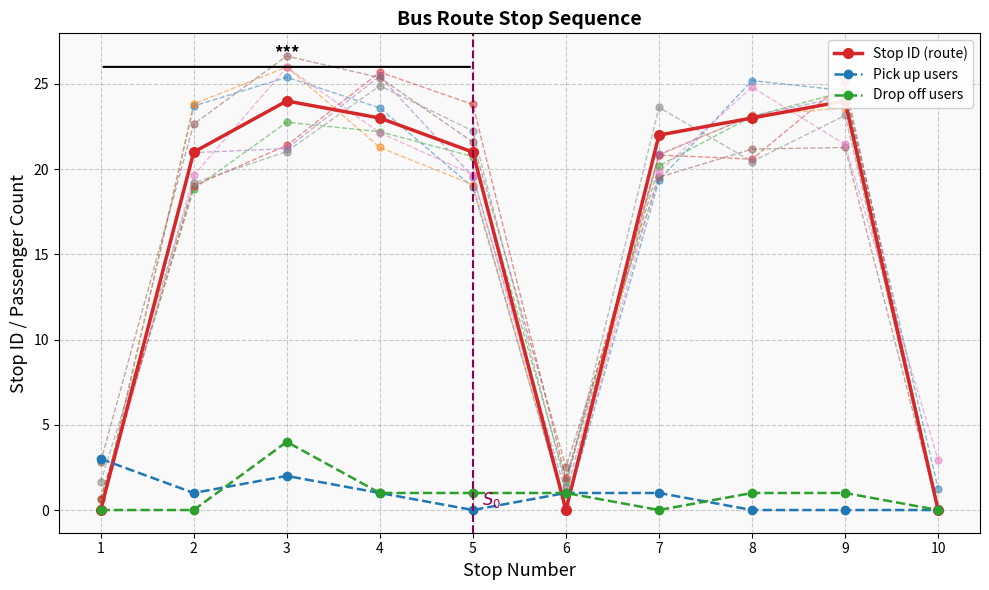

Does the chart display data point markers on the line(s)?

Yes